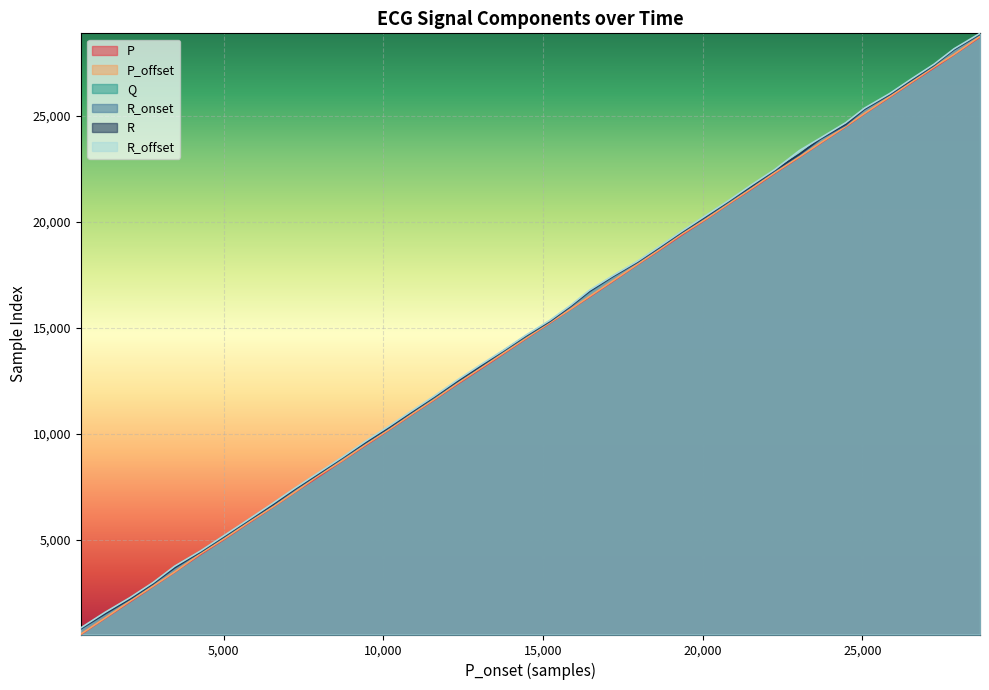

Which series has the largest total across all categories?

R_offset